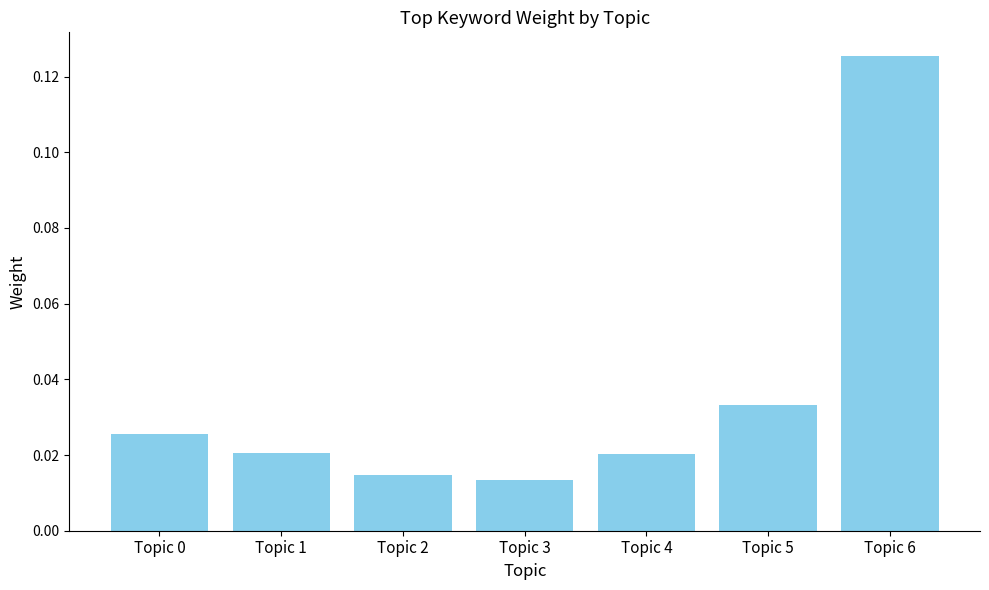

How many bars are there in total?

7